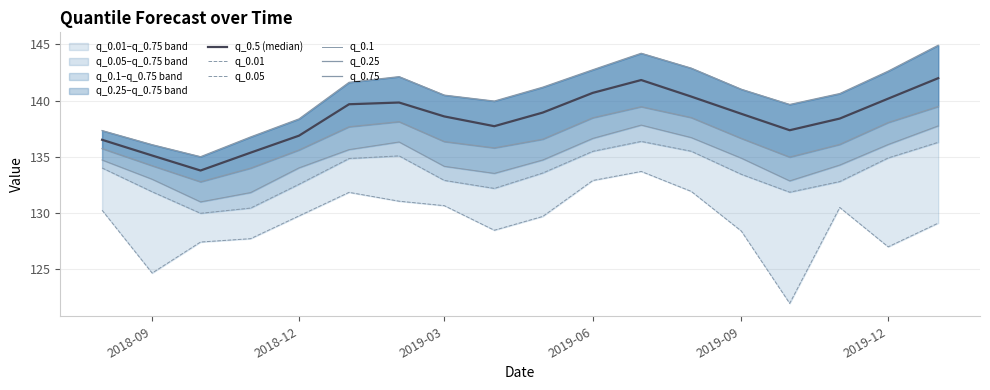

What is the difference between the second highest and minimum values in the q_0.75 series?

9.2